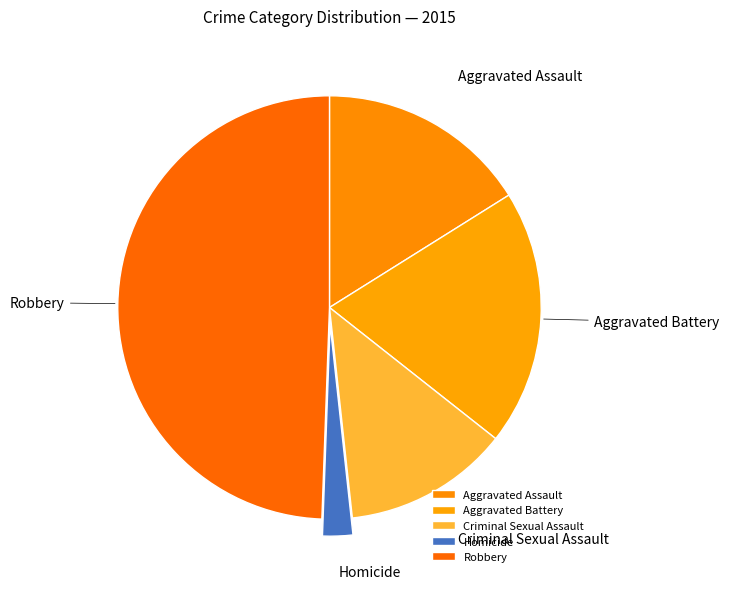

Is the sum of Criminal Sexual Assault and Homicide greater than half?

No